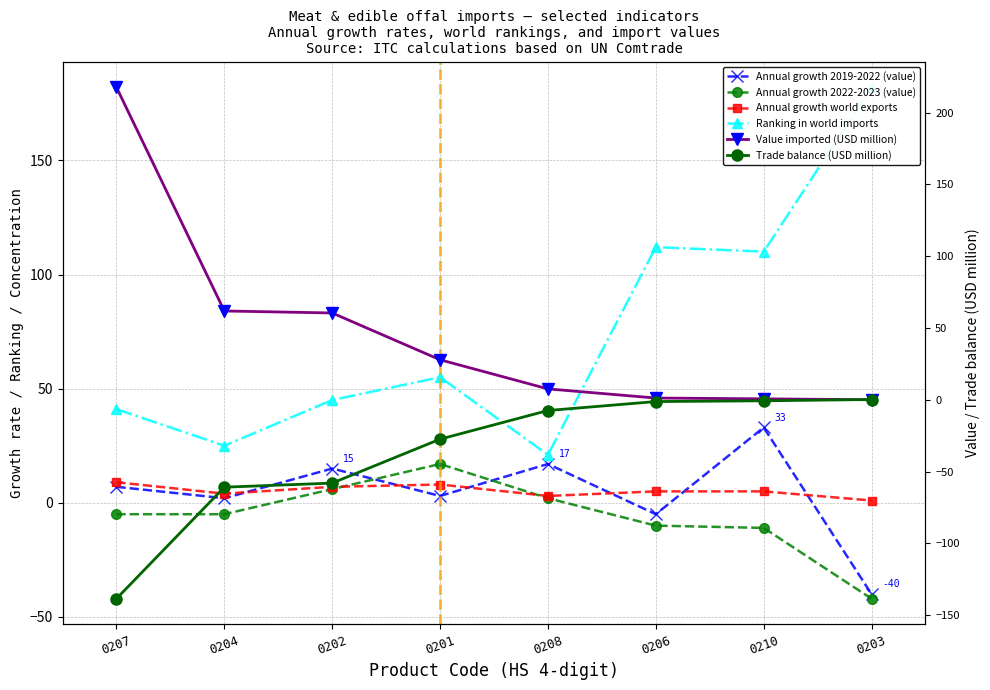

How many intersections are there between Value imported (USD million) and Trade balance (USD million)?

1